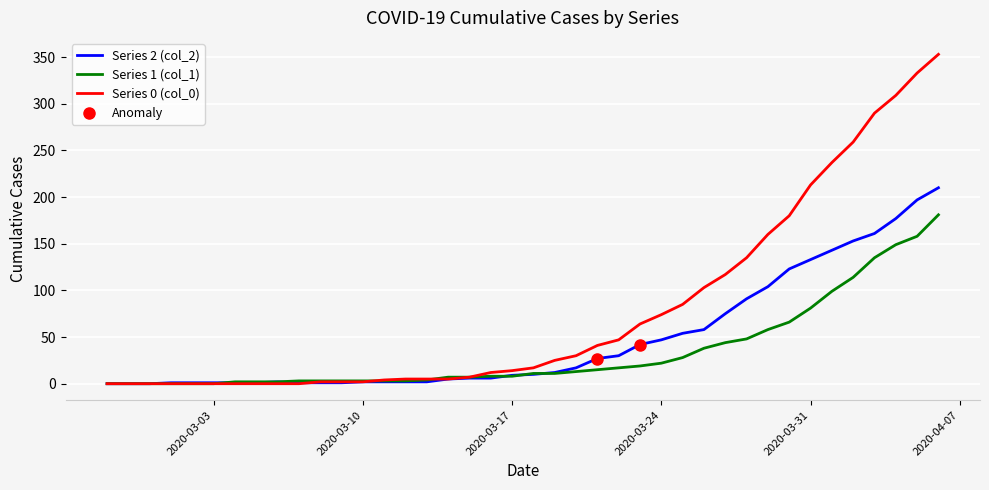

Which series has the largest total across all categories?

Series 0 (col_0)